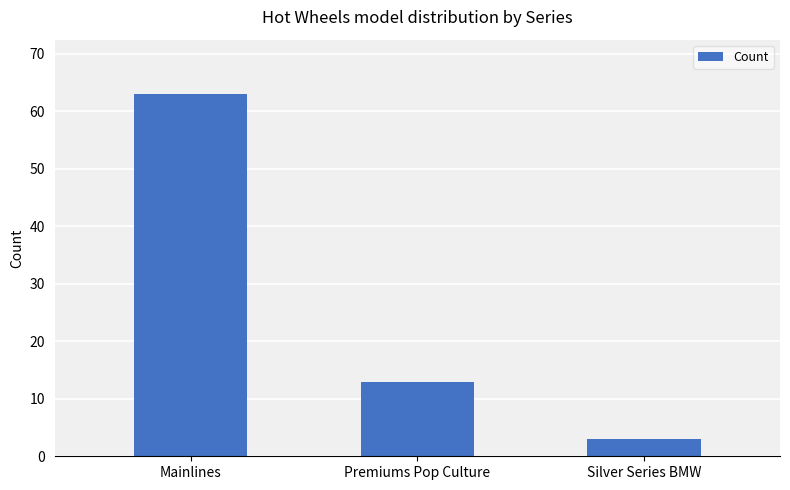

What is the difference between the maximum and minimum values?

60